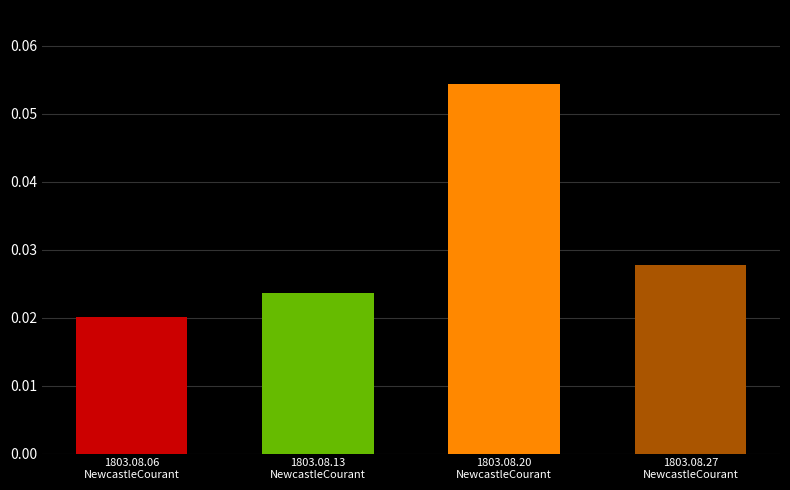

List the labels in order of value, largest first.

1803.08.20
NewcastleCourant, 1803.08.27
NewcastleCourant, 1803.08.13
NewcastleCourant, 1803.08.06
NewcastleCourant